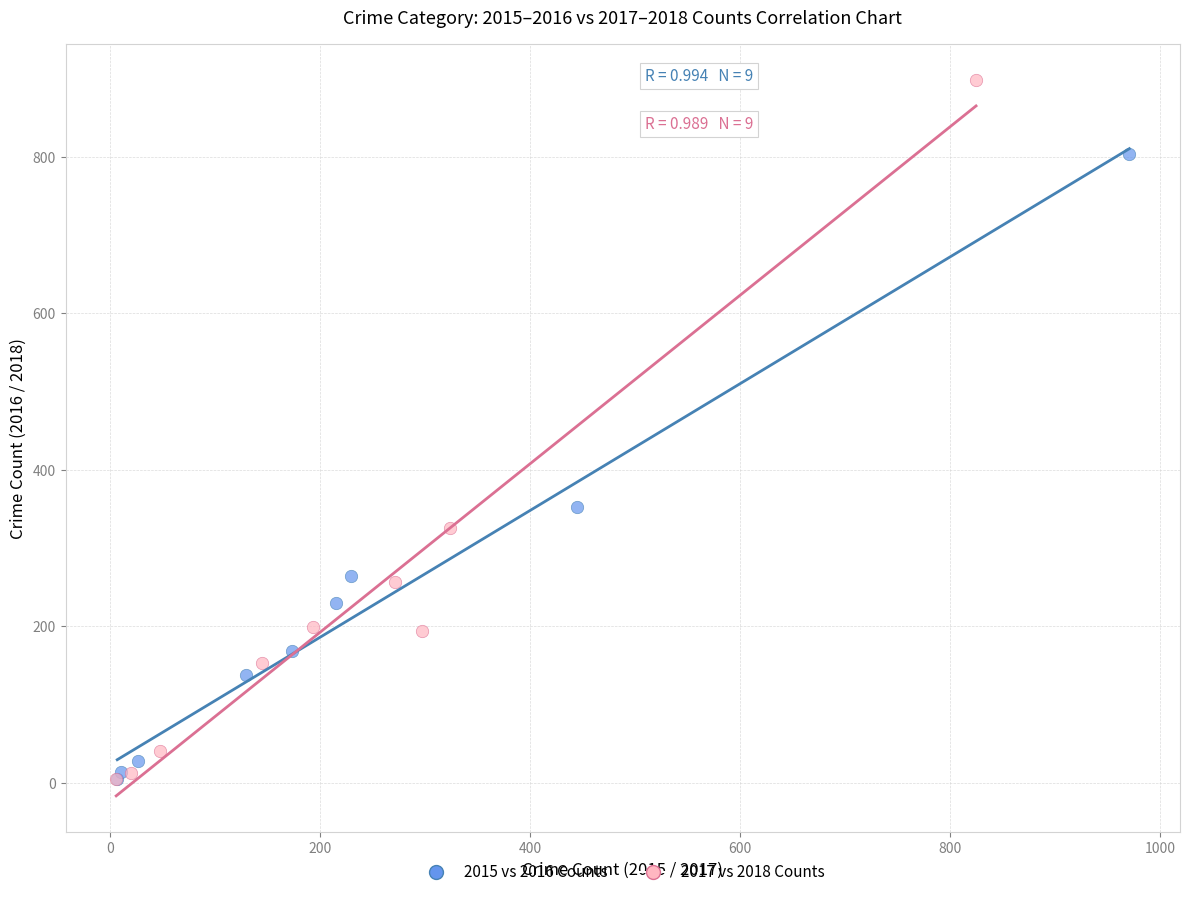

Which series has the largest Y range (max minus min)?

2017 vs 2018 Counts